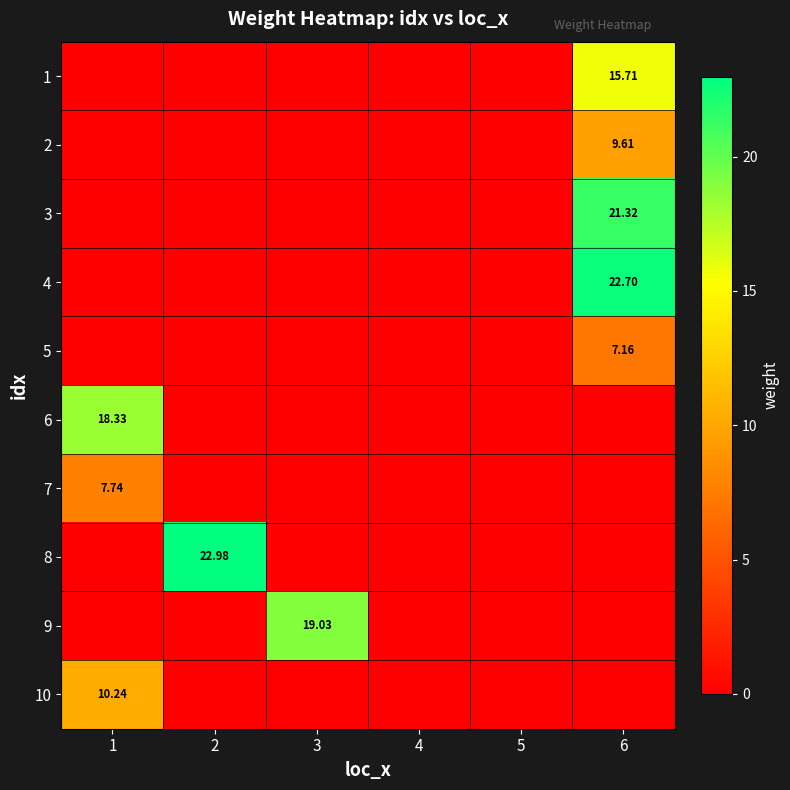

What is the average value of the 8 series?

3.8